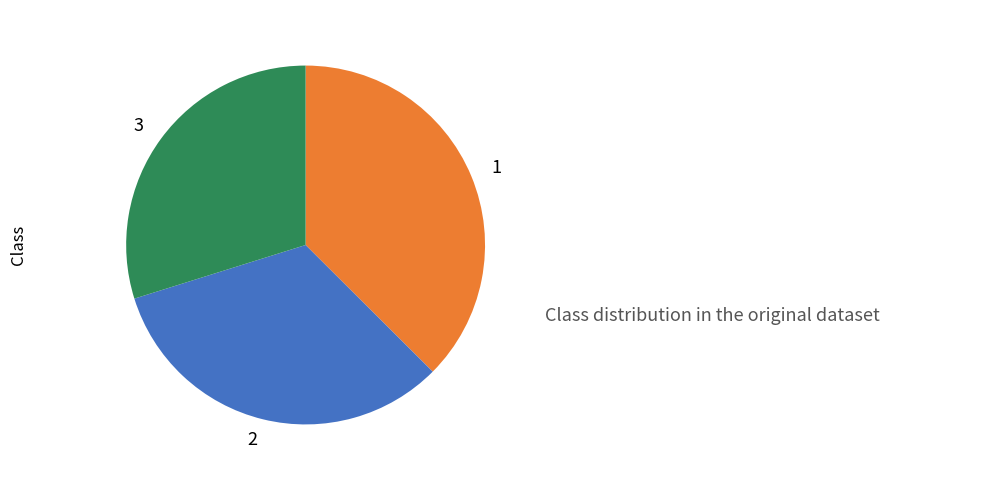

Count the number of slices in the pie.

3